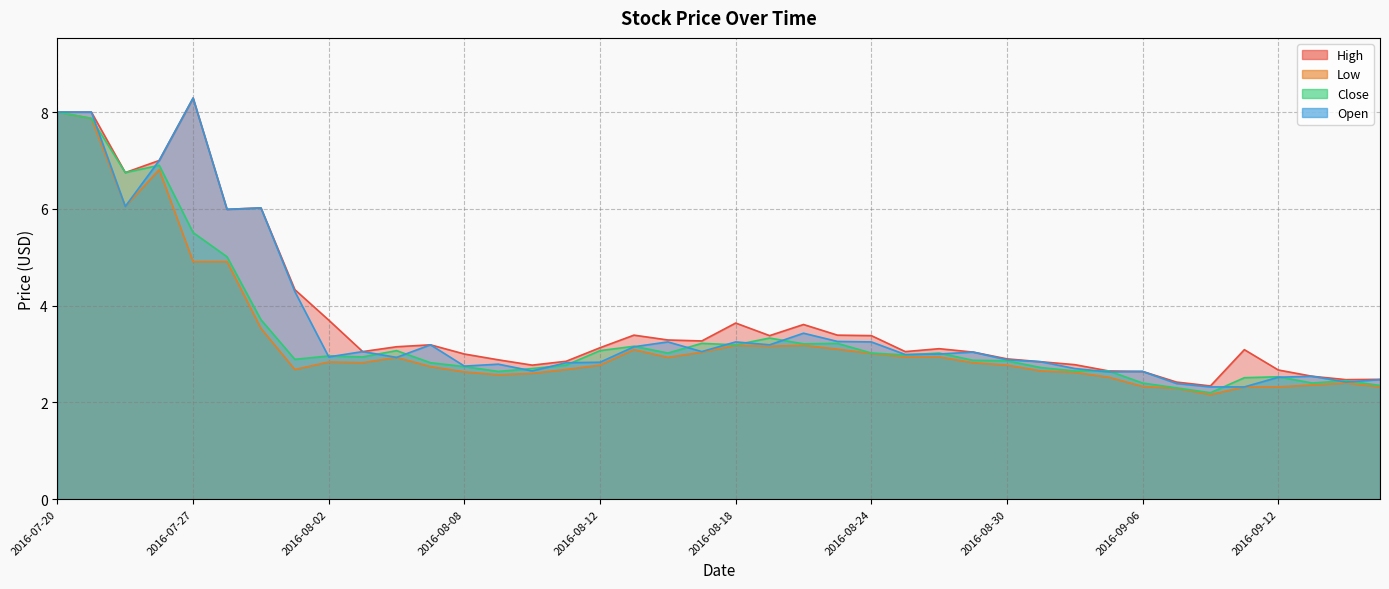

True or false: Low and High cross at least once.

False